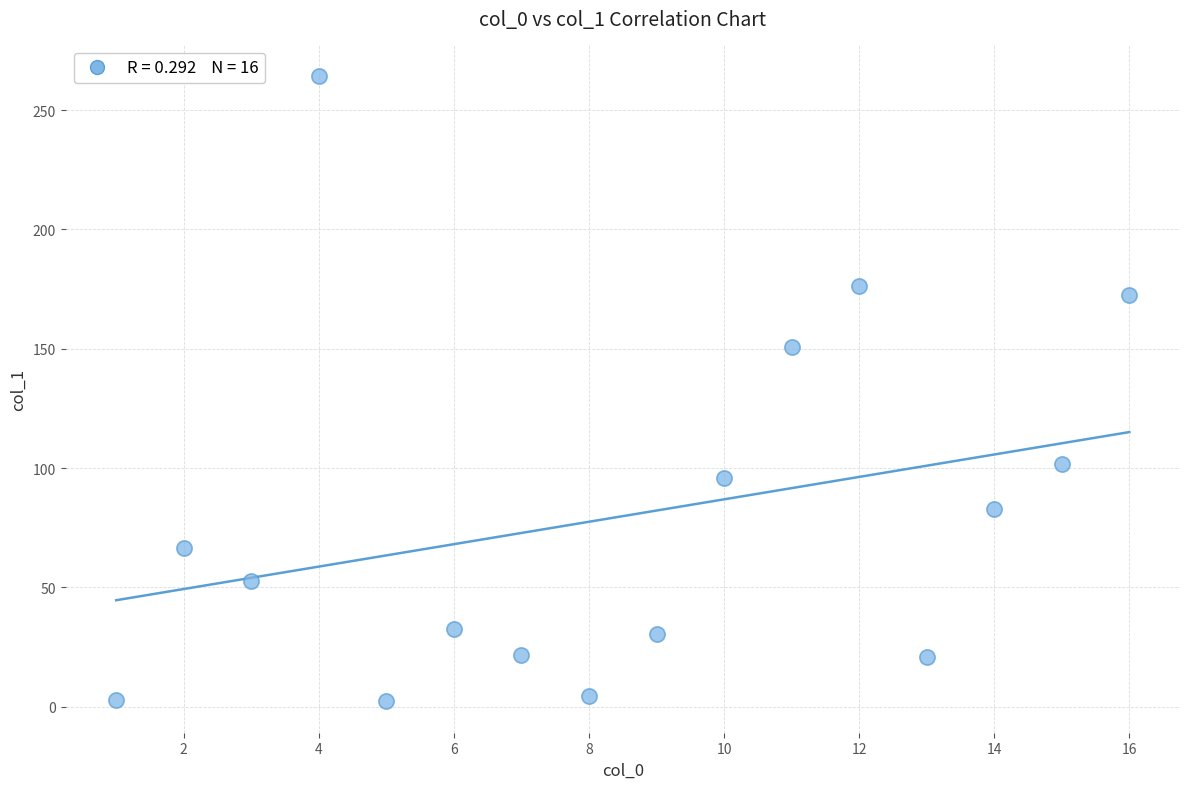

What is the range of Y values (max minus min)?

262.2